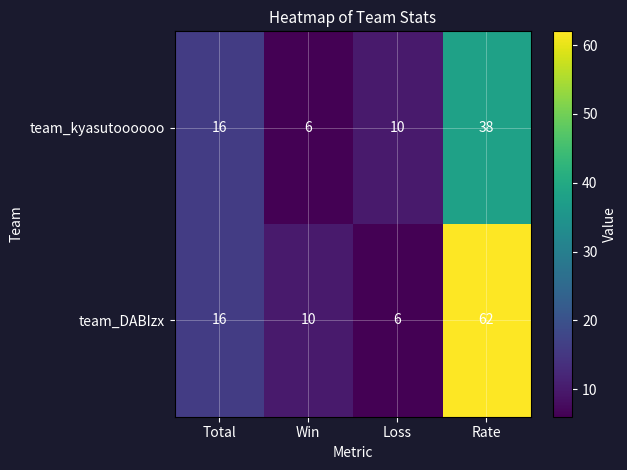

What is the spread (max minus min) of values at Loss?

4